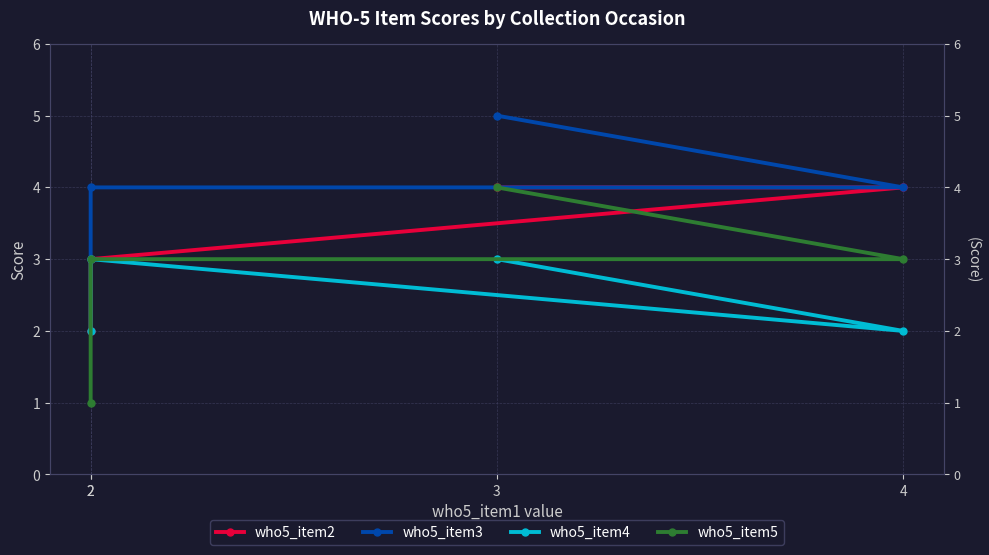

What is the difference between the second highest and minimum values in the who5_item5 series?

2